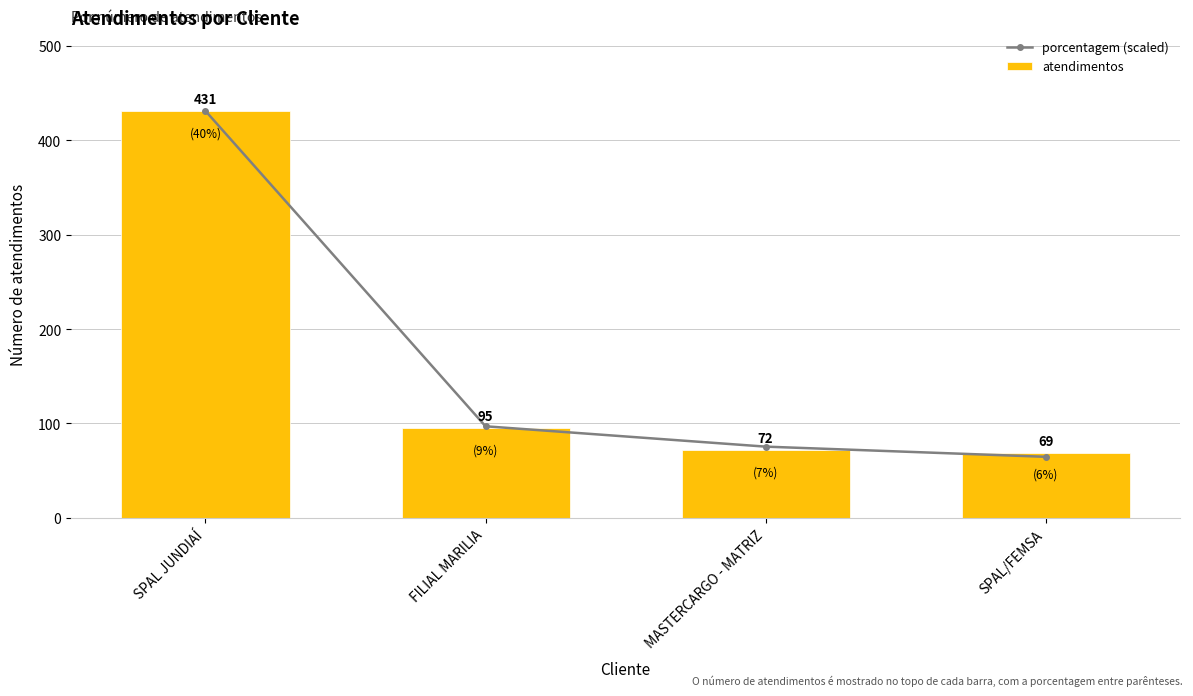

What are all the series names shown in the legend?

porcentagem (scaled), atendimentos